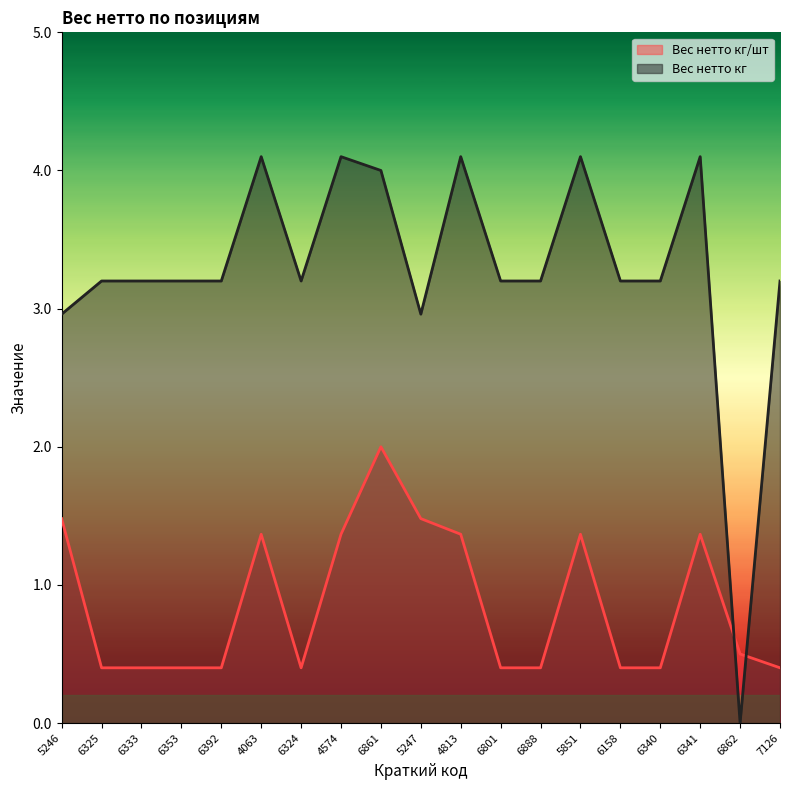

Reading right to left, extract all data points from this chart.

Вес нетто кг/шт: 0.4	0.5	1.4	0.4	0.4	1.4	0.4	0.4	1.4	1.5	2.0	1.4	0.4	1.4	0.4	0.4	0.4	0.4	1.5
Вес нетто кг: 3.2	0.0	4.1	3.2	3.2	4.1	3.2	3.2	4.1	3.0	4.0	4.1	3.2	4.1	3.2	3.2	3.2	3.2	3.0